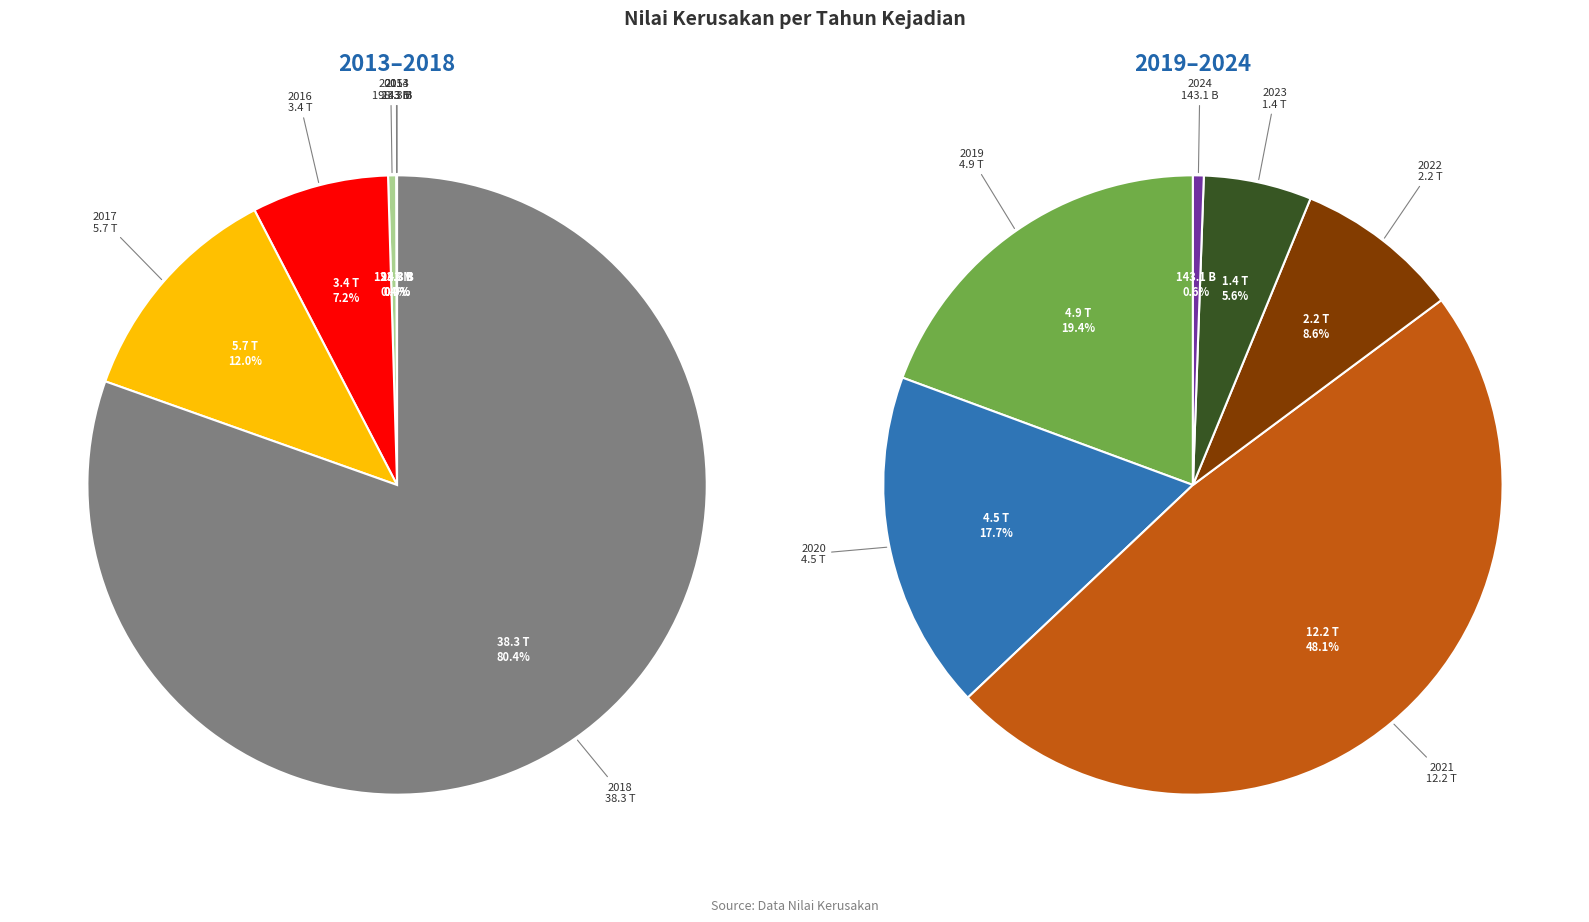

Which slice is the largest?

2018